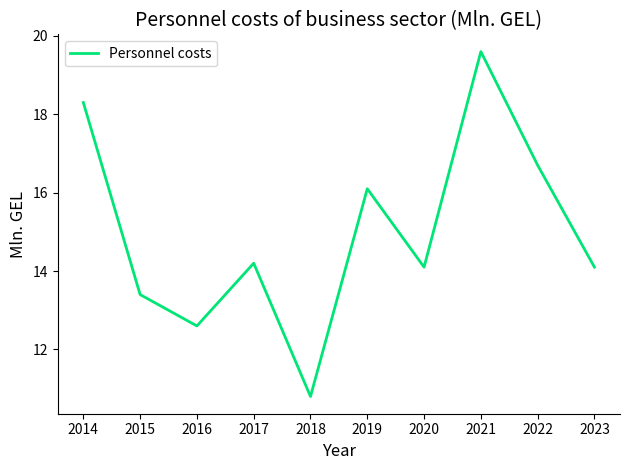

Does the chart have visible grid lines?

No